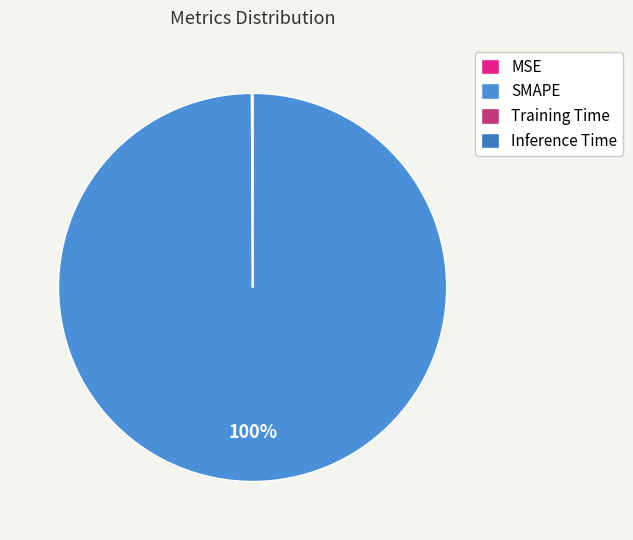

To the nearest percent, what is the average slice percentage?

25%